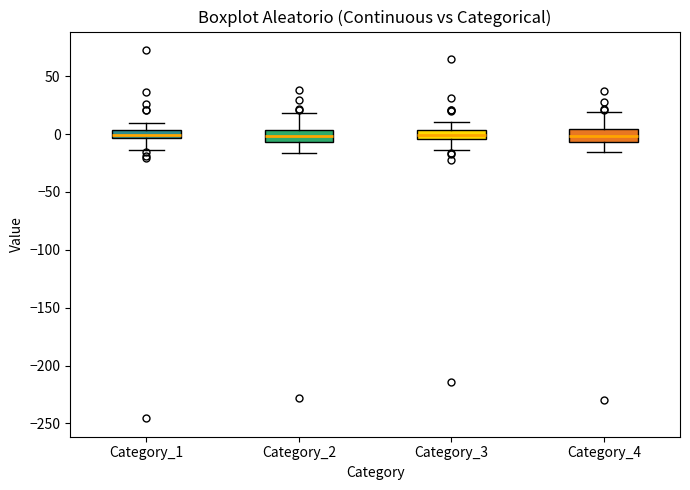

Where does the lower whisker of the box for Category_2 end on the y-axis? The values are not printed on the chart, so give them approximately, as read against the axis.

-15